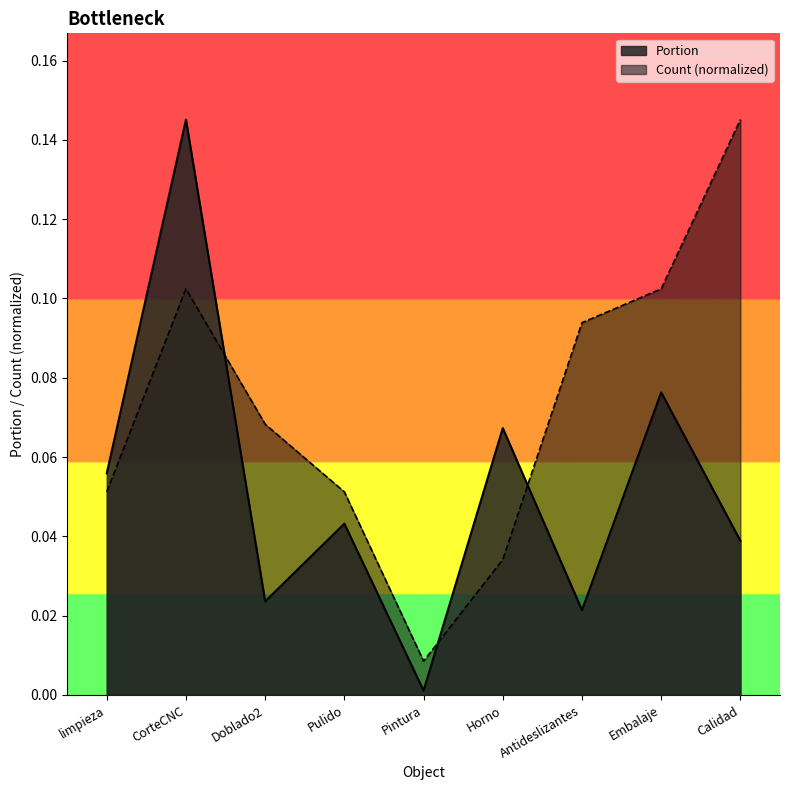

What is the difference between the second highest and minimum values in the Count series?

0.1